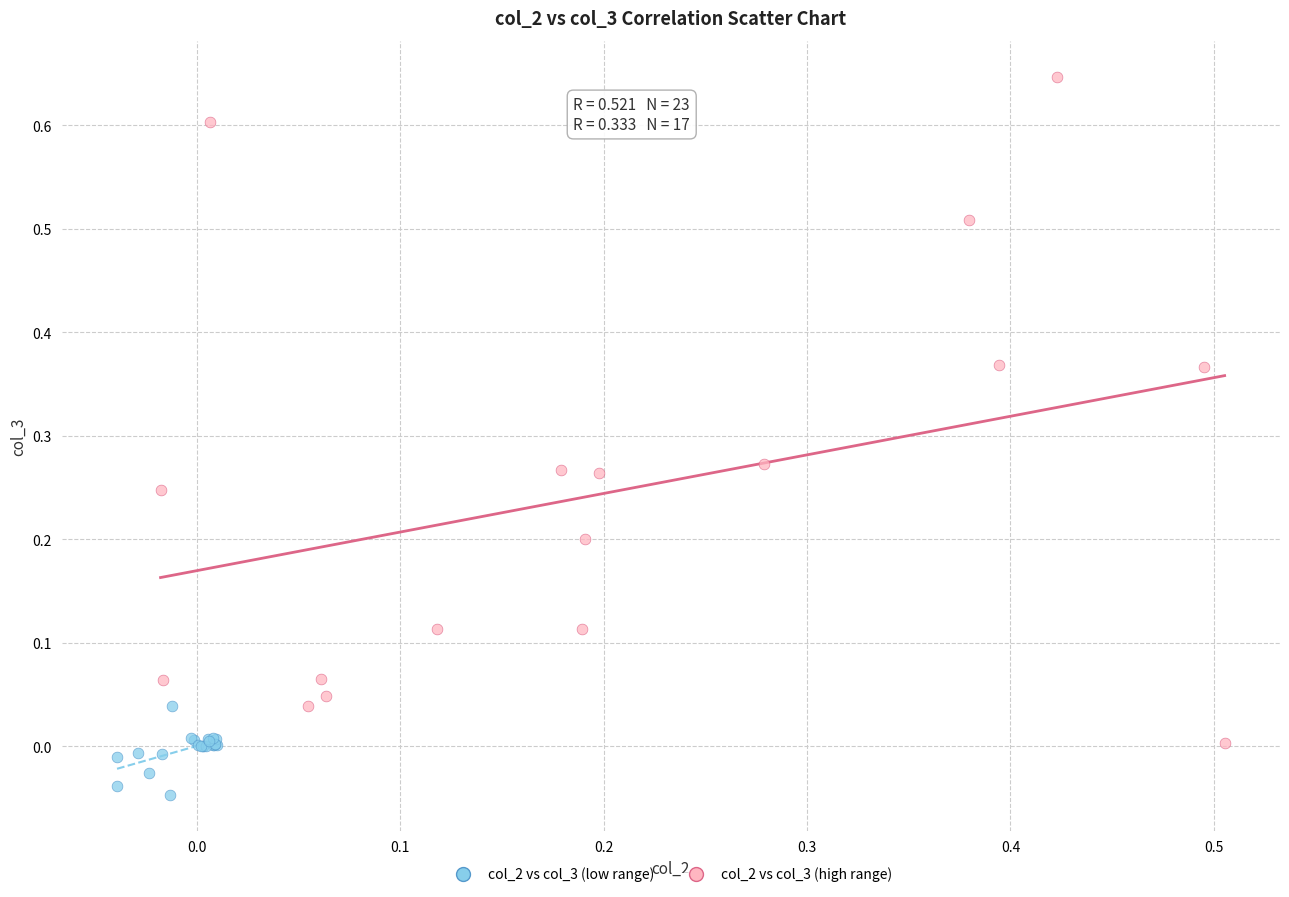

What are all the series names shown in the legend?

col_2 vs col_3 (low range), col_2 vs col_3 (high range)